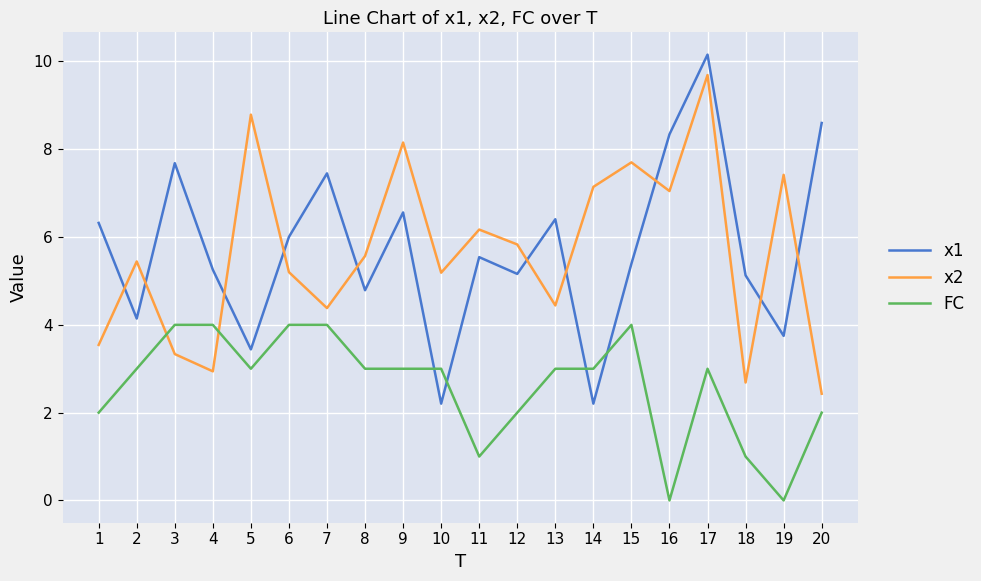

Which series has the widest spread of values?

x1